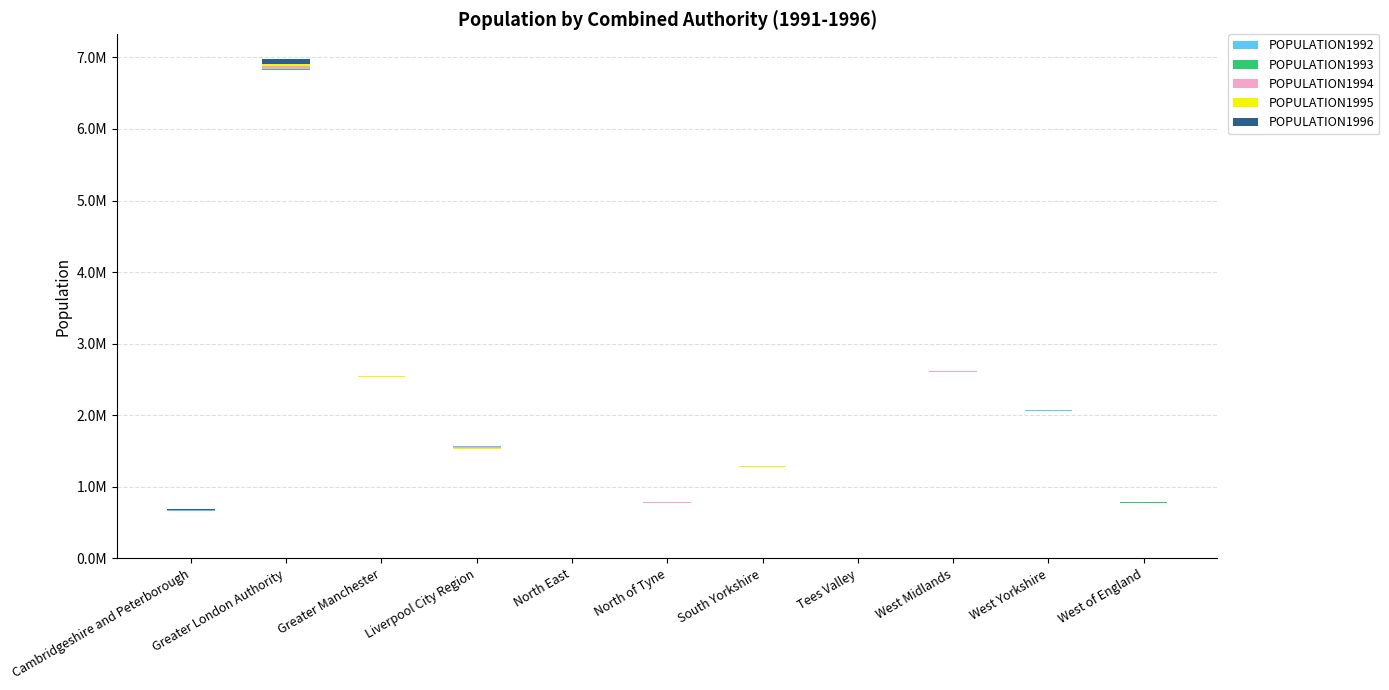

What are all the series names shown in the legend?

POPULATION1992, POPULATION1993, POPULATION1994, POPULATION1995, POPULATION1996